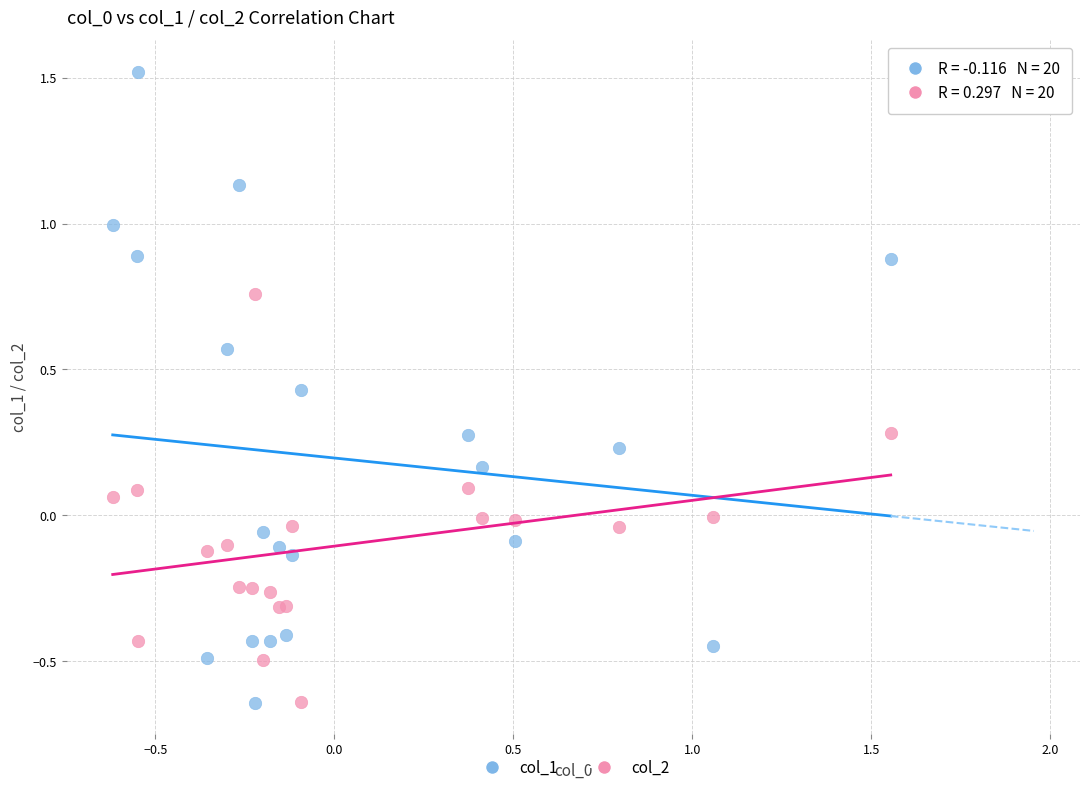

What are all the series names shown in the legend?

col_1, col_2